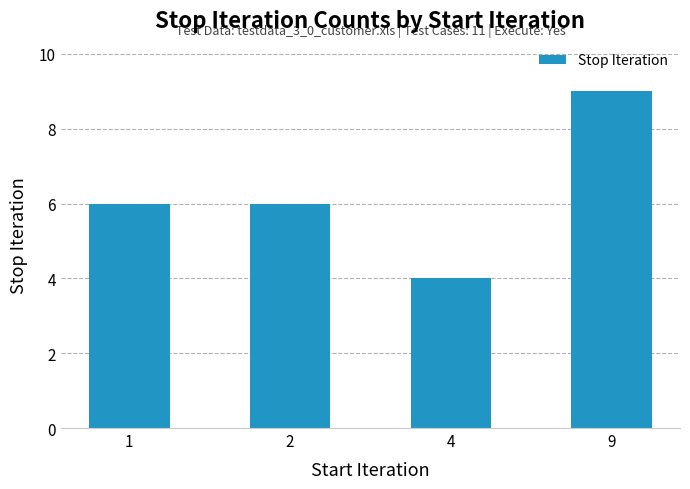

Count the number of categories in the chart.

4